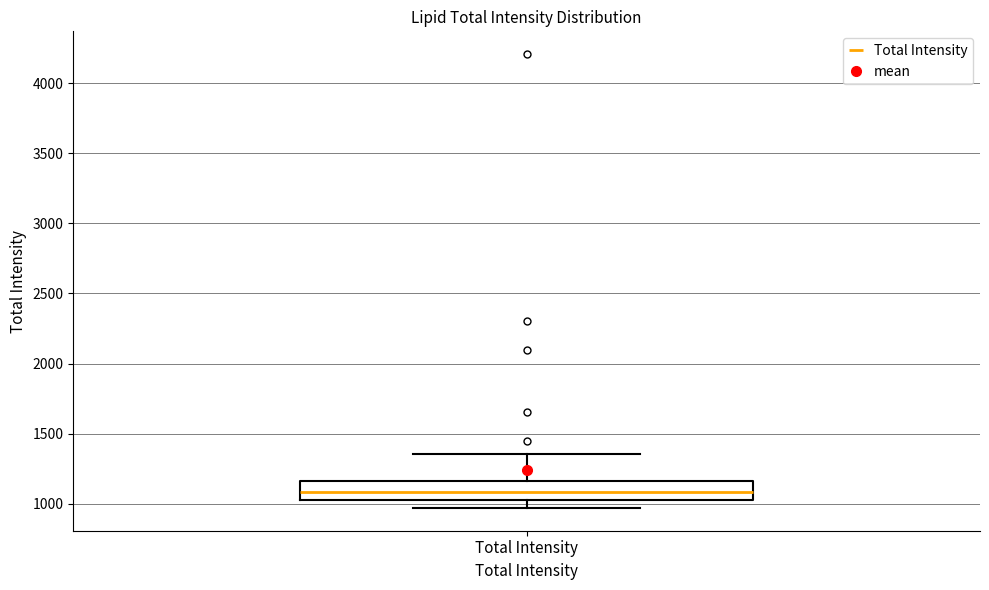

Read this box plot against the y-axis: the position of the median line, the range covered by the box, and the ends of both whiskers. The values are not printed on the chart, so give them approximately, as read against the axis.

median 1100, box 1050 to 1150, whiskers 950 to 1350